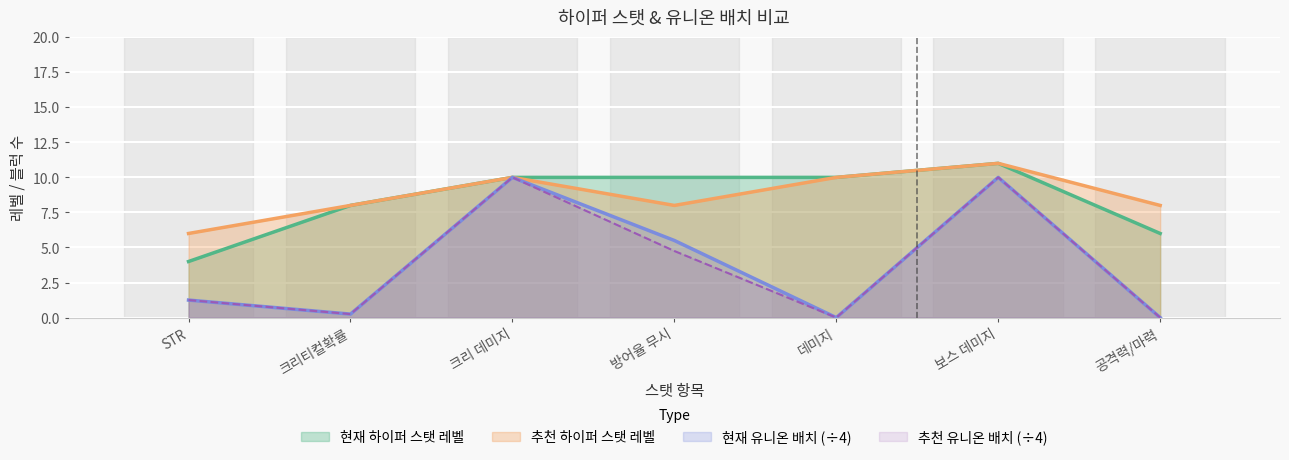

List the labels in order of 추천 하이퍼 스탯 레벨 value, smallest first.

STR, 크리티컬확률, 방어율 무시, 공격력/마력, 크리 데미지, 데미지, 보스 데미지